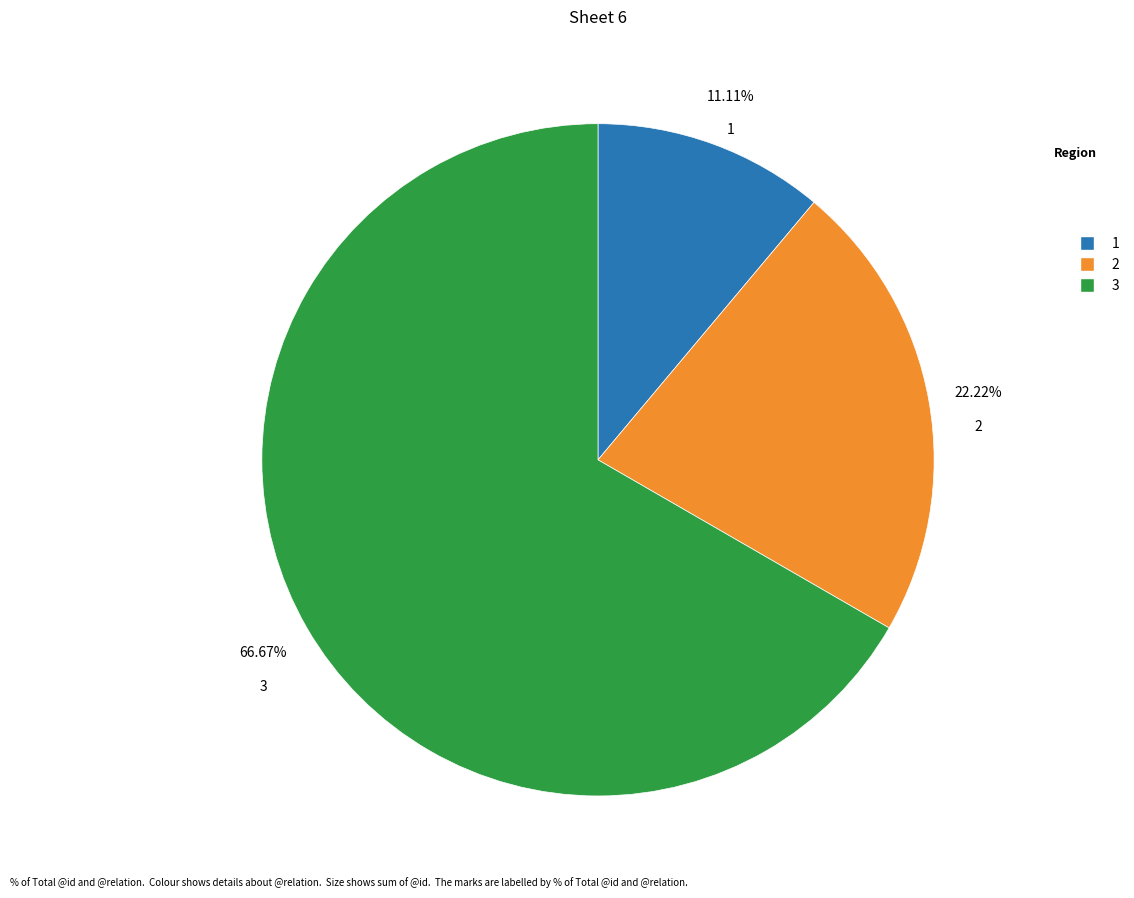

Does any single category account for the majority?

Yes